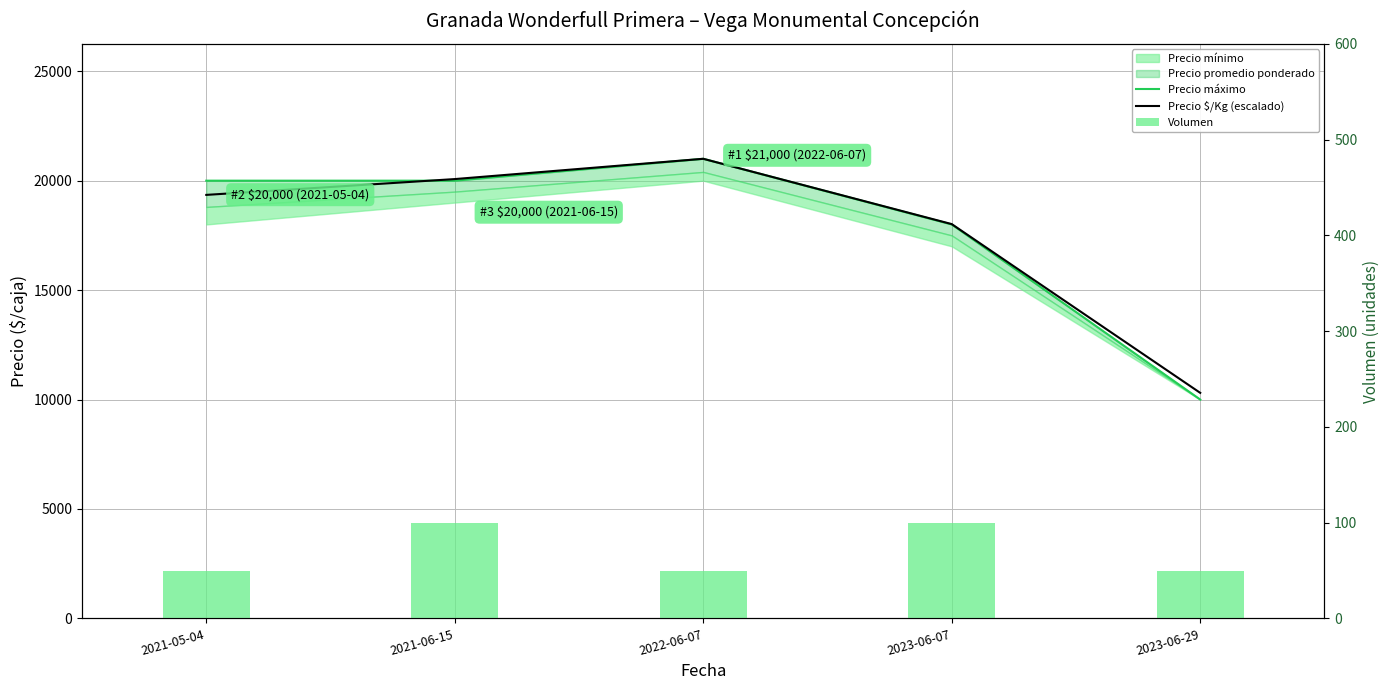

At which category is the sum across all series the highest?

2022-06-07